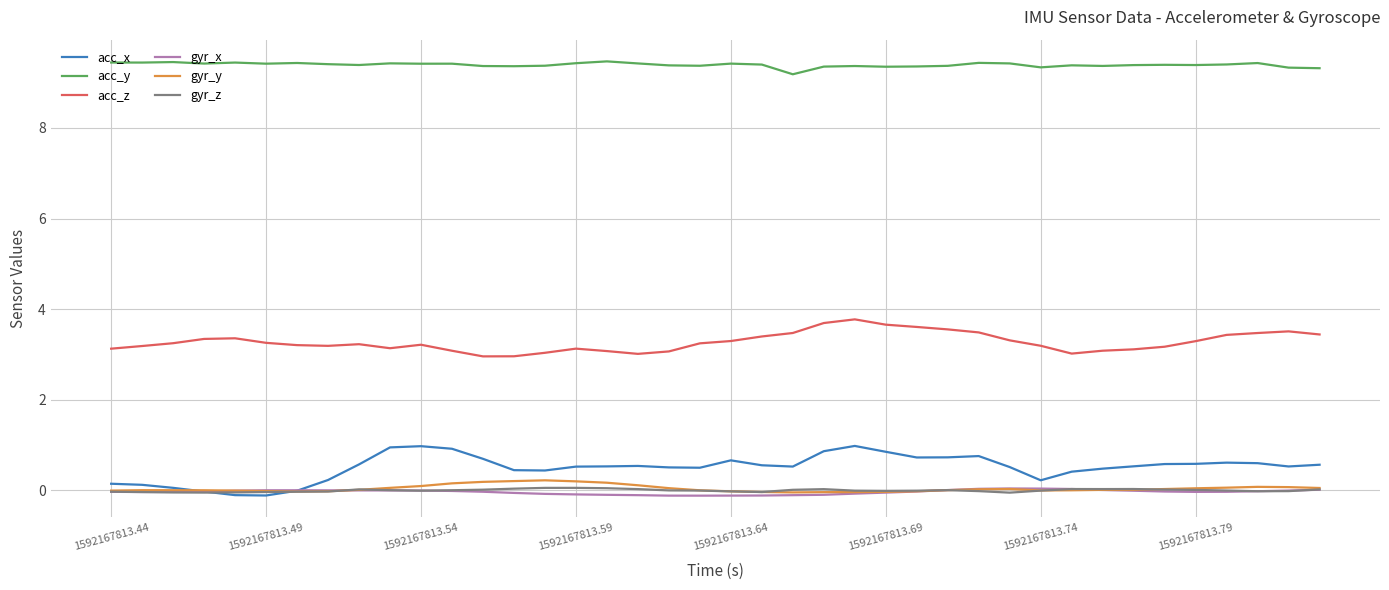

Which series has the largest total across all categories?

acc_y